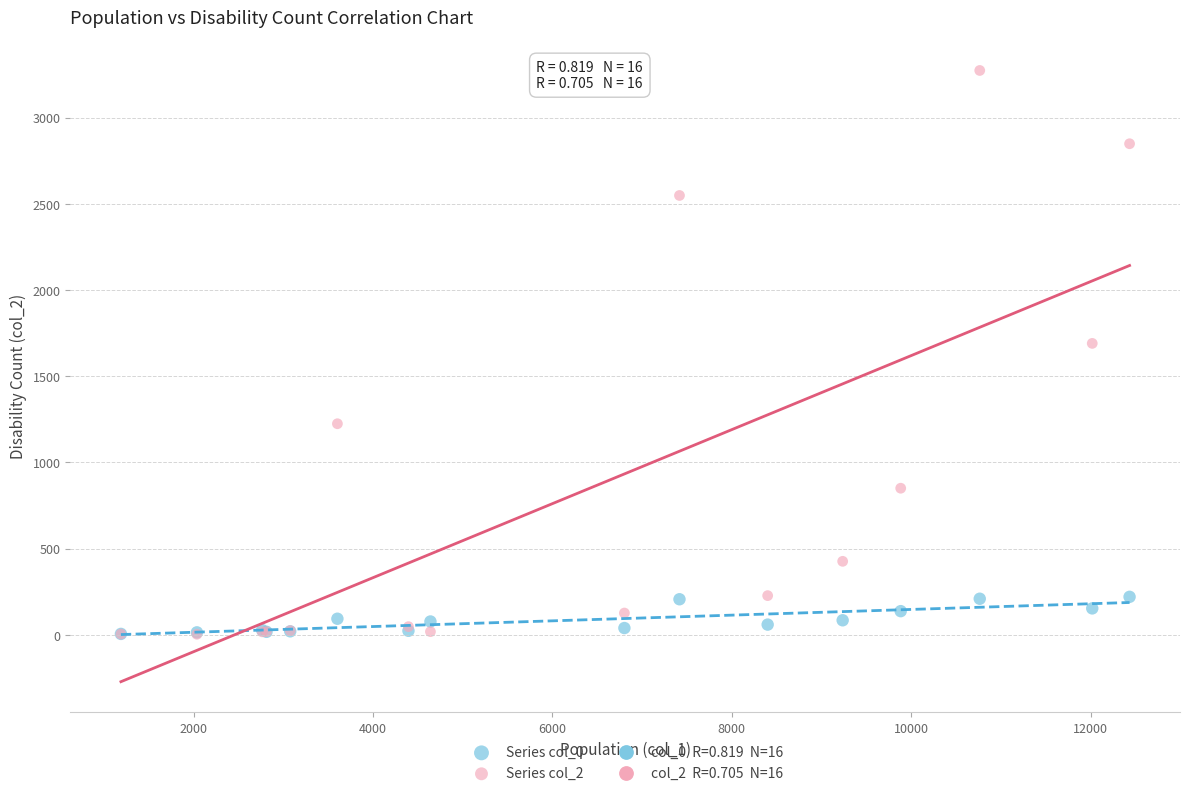

Across all series, what Y value is closest to 1638?

1690